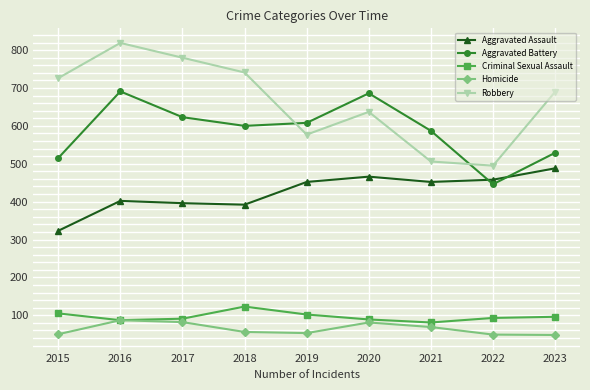

What is the smallest value displayed?

48